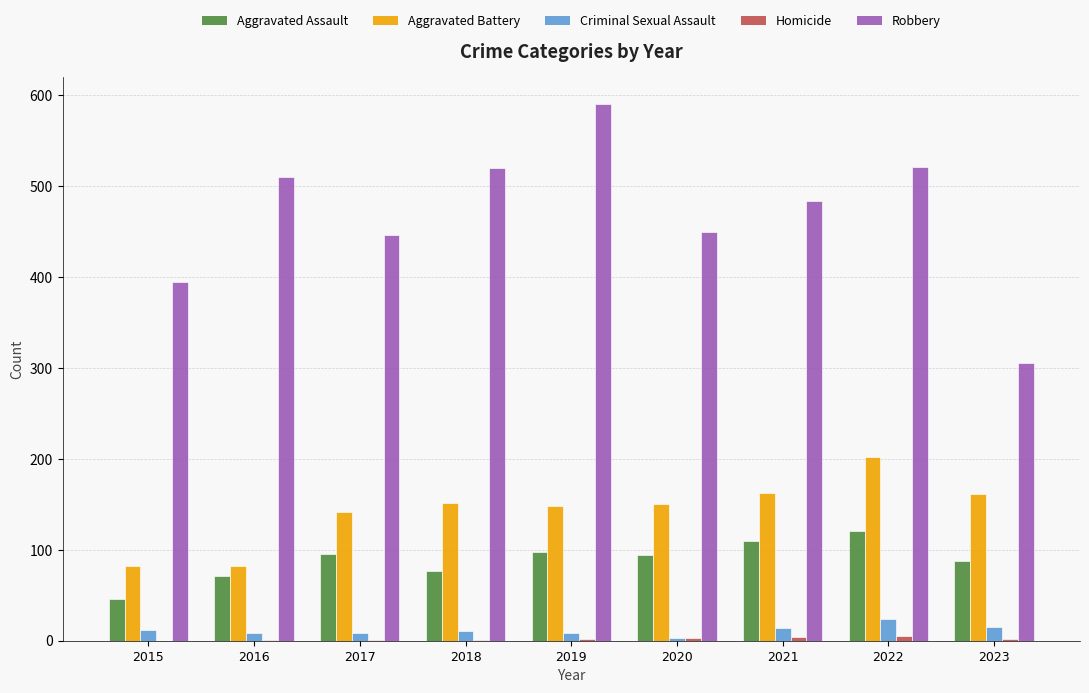

Between 2016 and 2023, which series saw the biggest shift?

Robbery